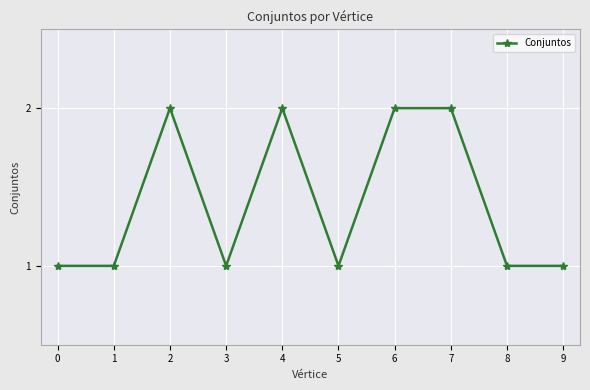

Reading left to right, transcribe all the data shown in this chart.

0=1	1=1	2=2	3=1	4=2	5=1	6=2	7=2	8=1	9=1